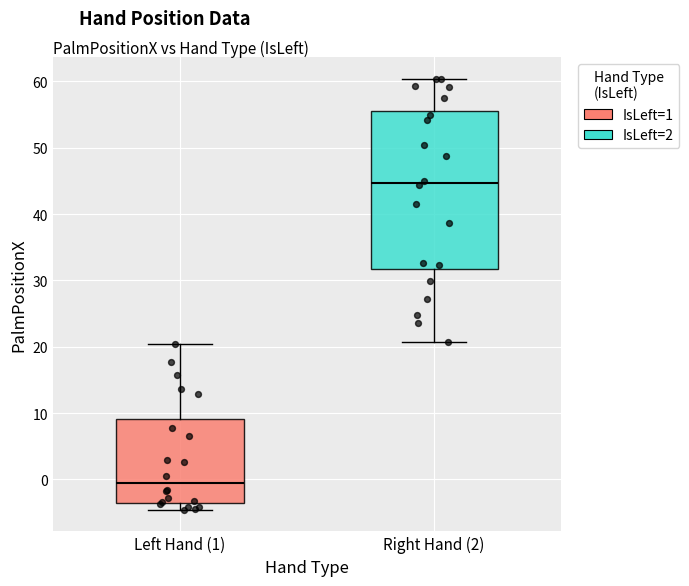

Where does the lower whisker of the box for Left Hand (1) end on the y-axis? The values are not printed on the chart, so give them approximately, as read against the axis.

-5